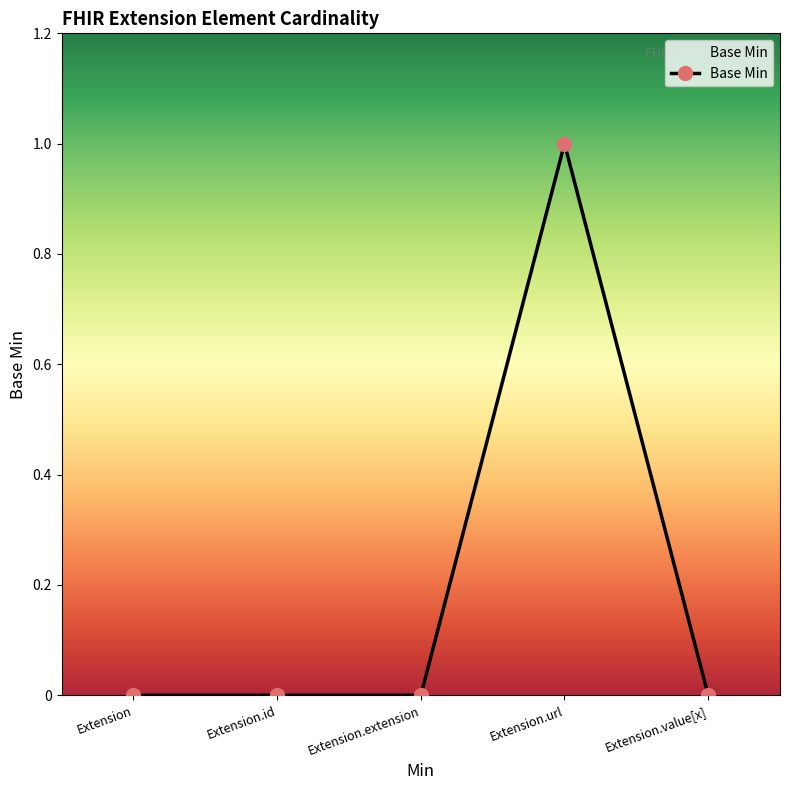

What is the change in value from Extension to Extension.url?

+1